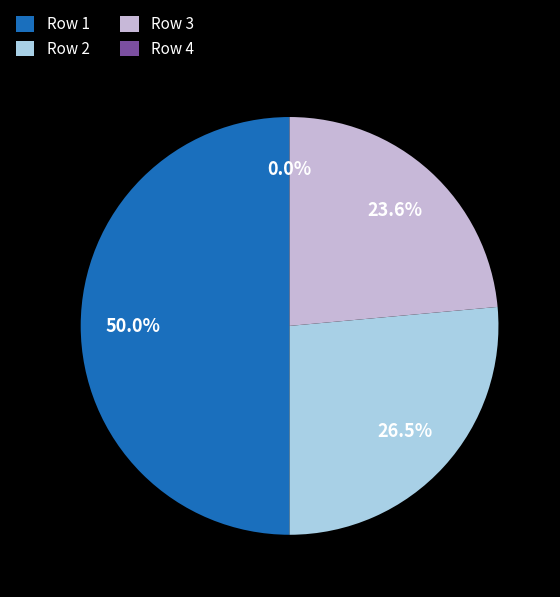

Is the sum of 2 and 1 greater than half?

Yes